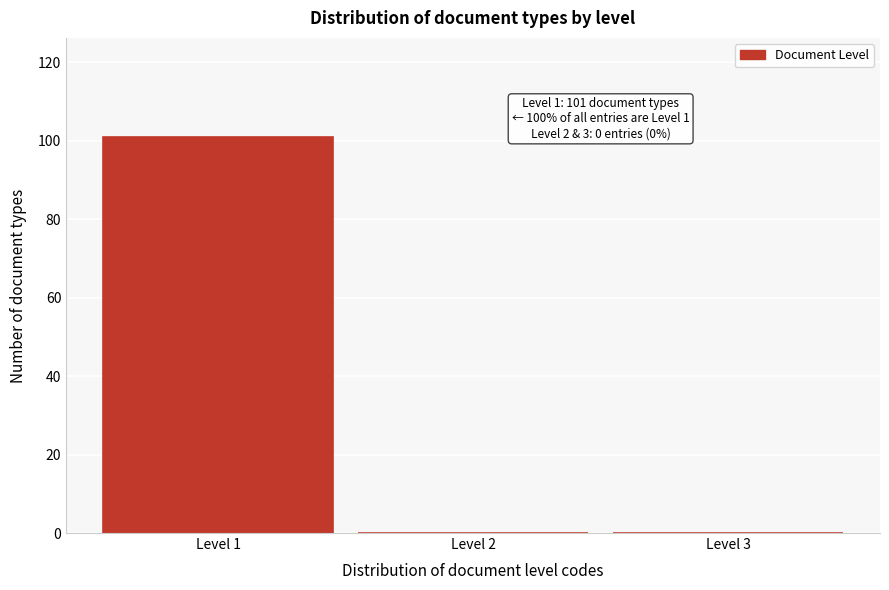

Over which range of the x-axis is the bar tallest?

0.5 to 1.5